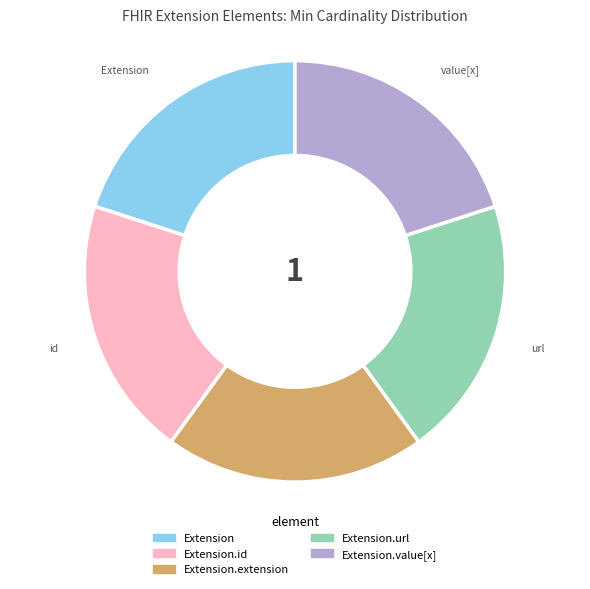

Does any single category account for the majority?

No